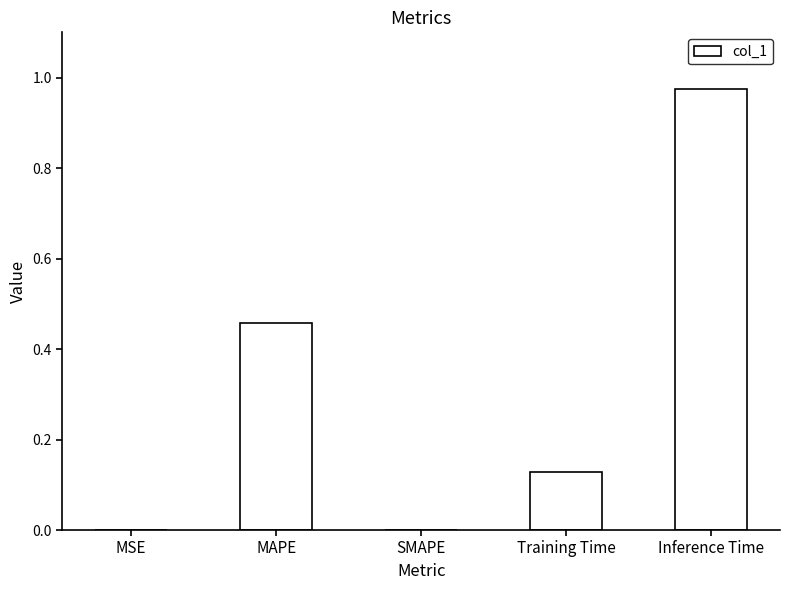

Is it true that the value at MSE is 0.0?

True